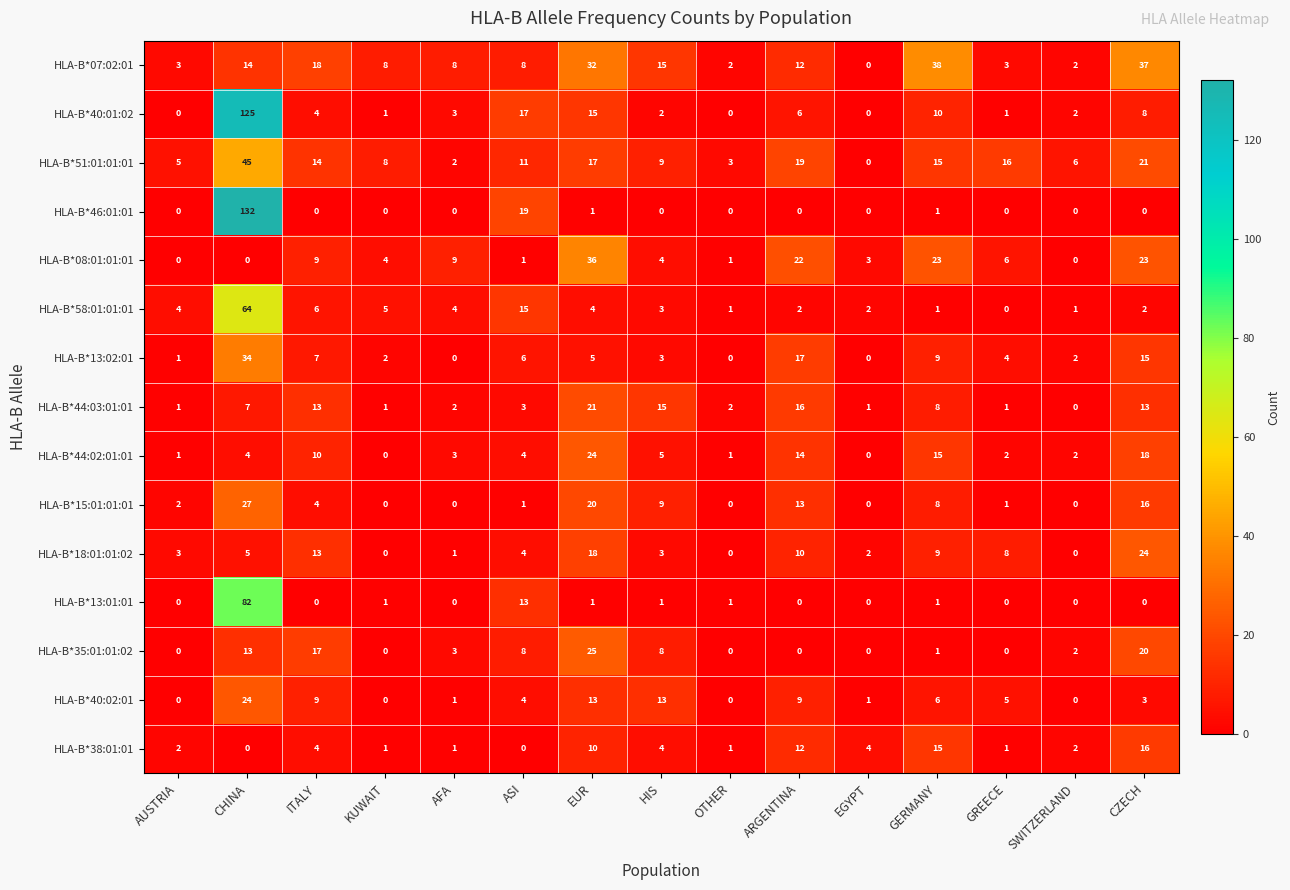

The value of HLA-B*15:01:01:01 at ASI is 1. True or false?

True